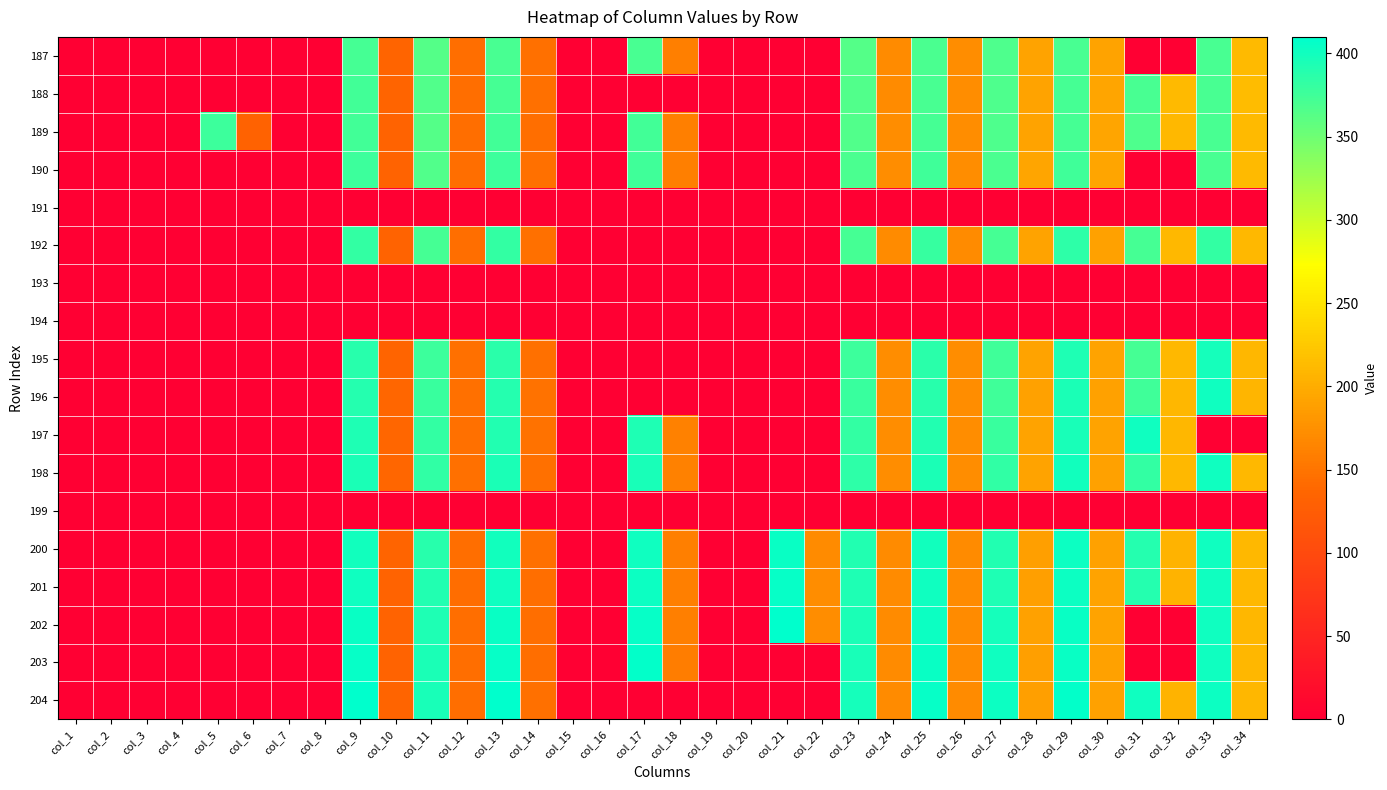

Which series has the largest total across all categories?

201